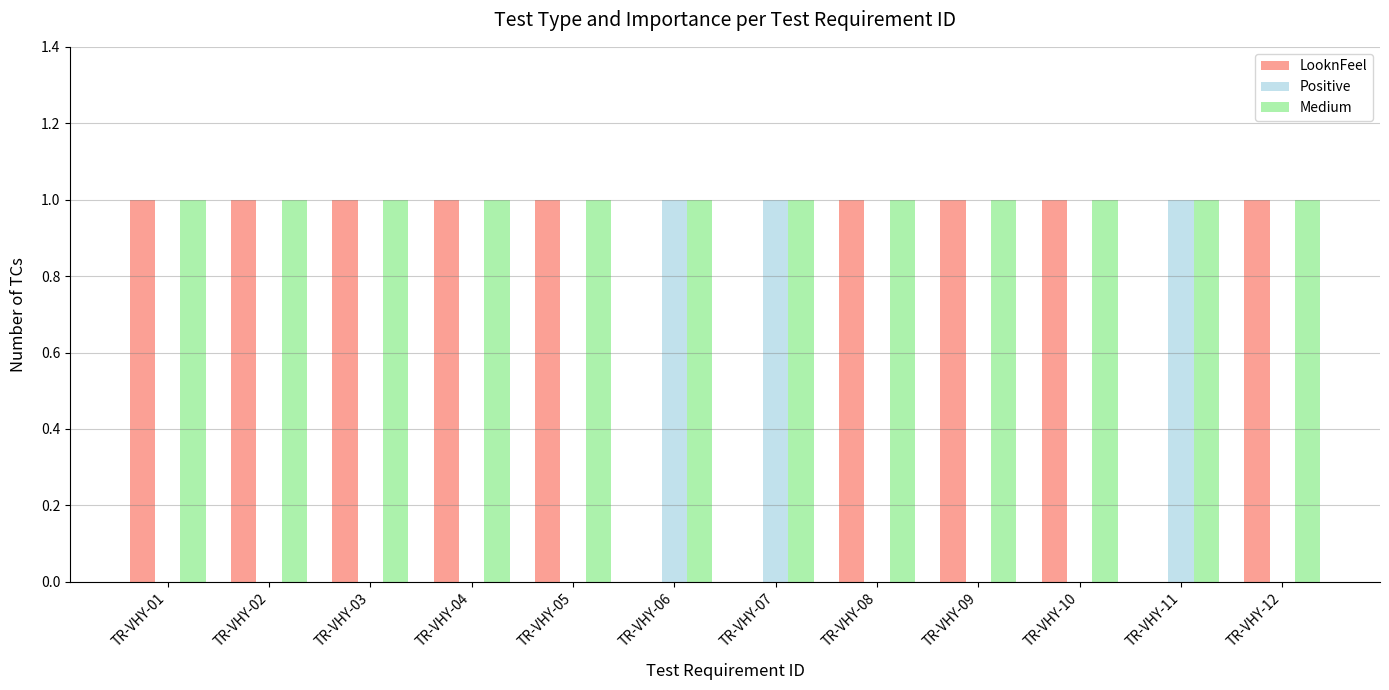

Does the chart contain stacked bars?

No